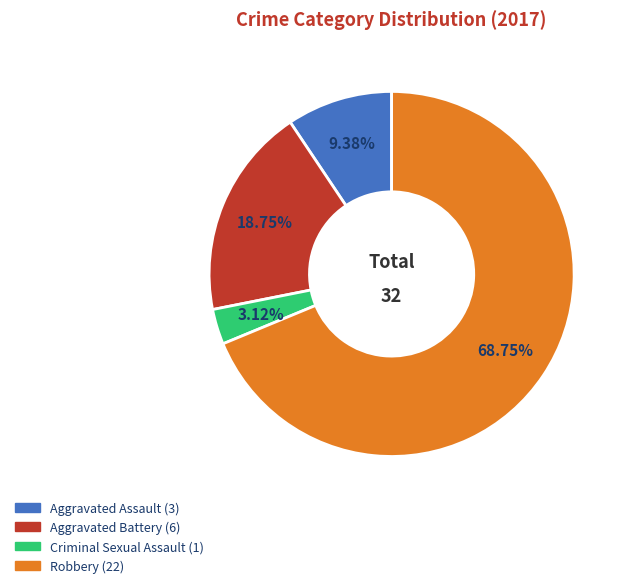

What is the largest slice in the pie chart?

Robbery